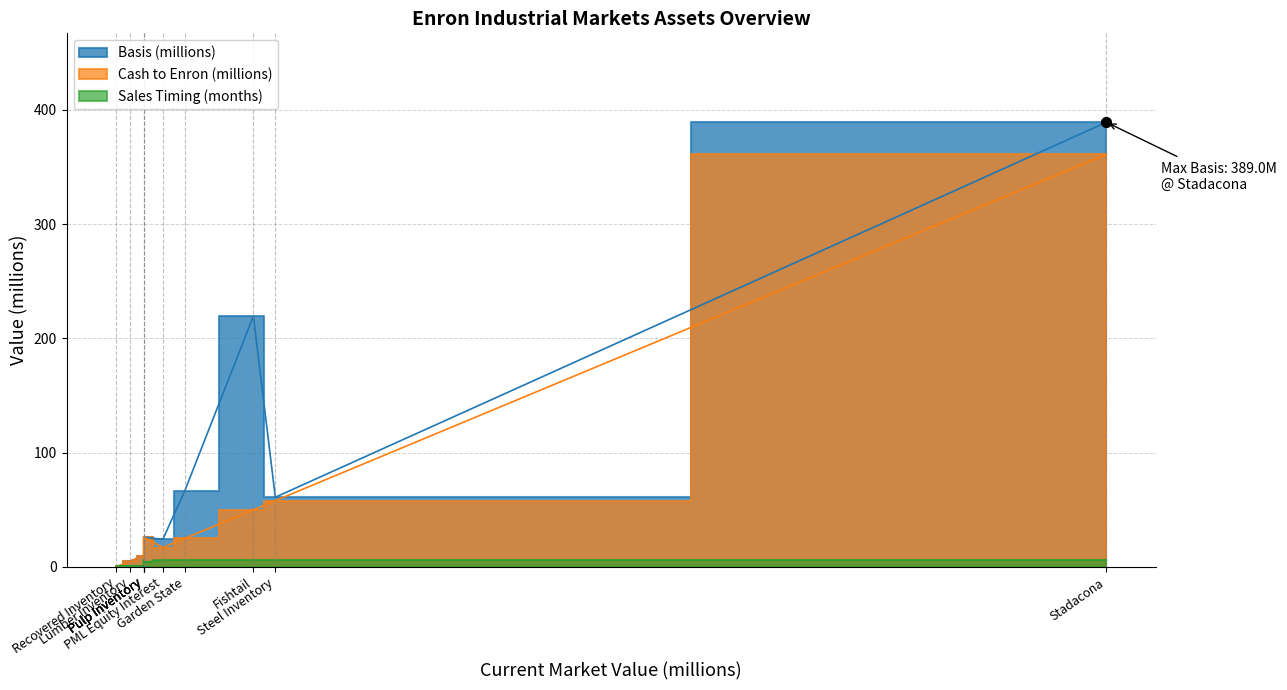

Which series has the widest spread of Y values?

Basis (millions)